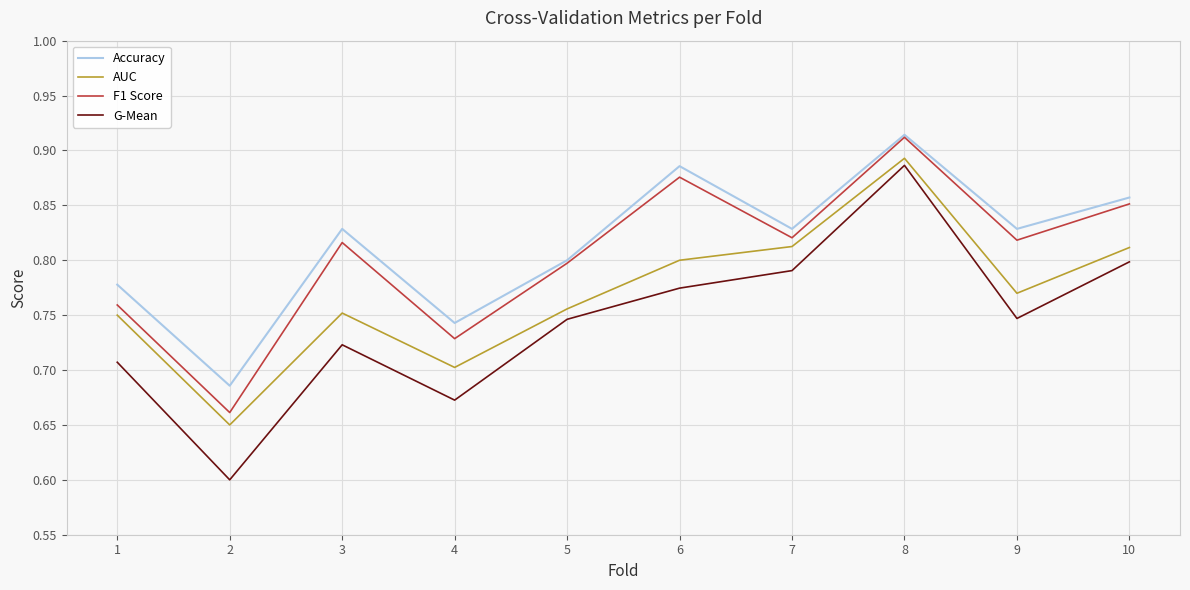

How many lines are shown in the chart?

4